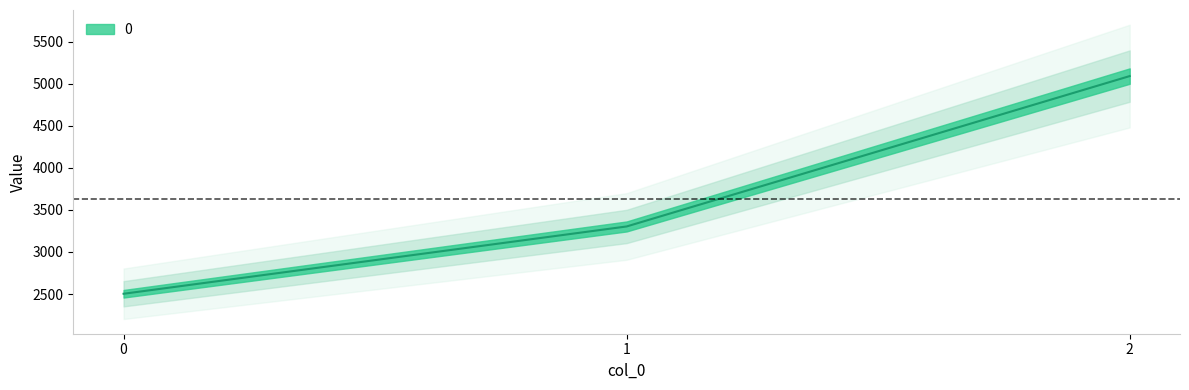

Reading right to left, what are all the values shown in this chart?

5093.1	3303.8	2503.1